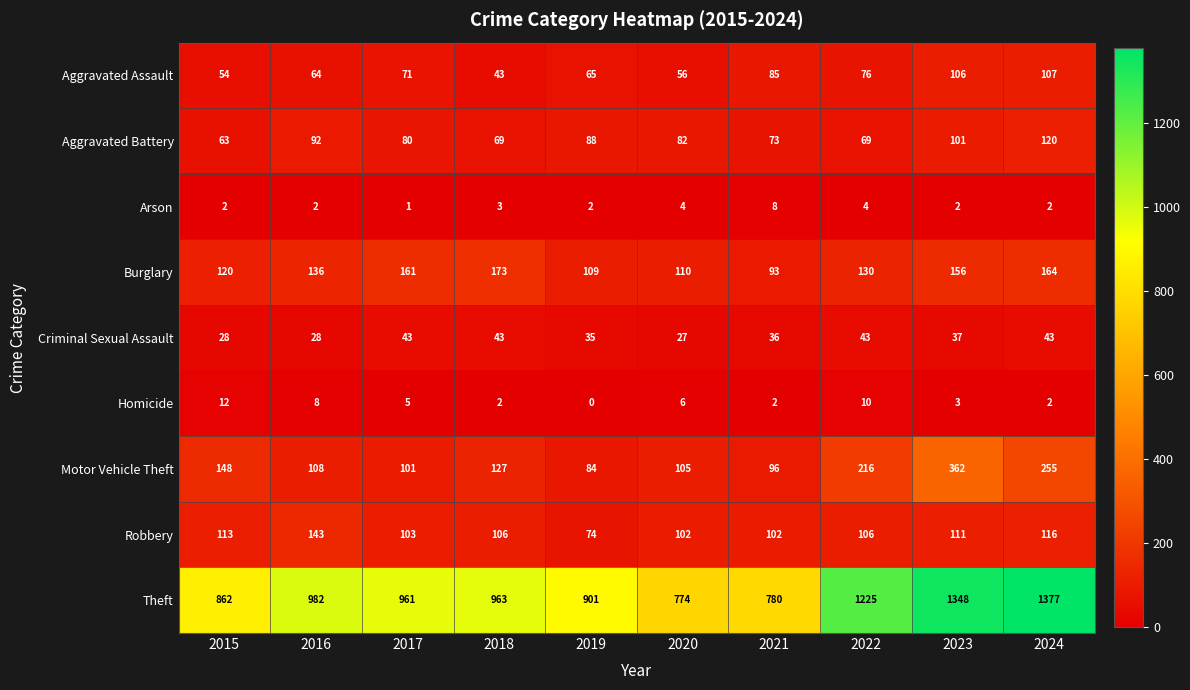

At which category is the sum across all series the highest?

2023